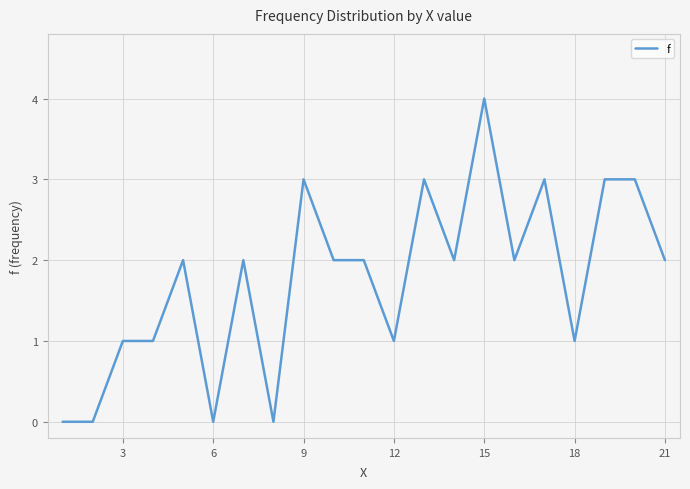

What is the difference between the maximum and minimum values?

4